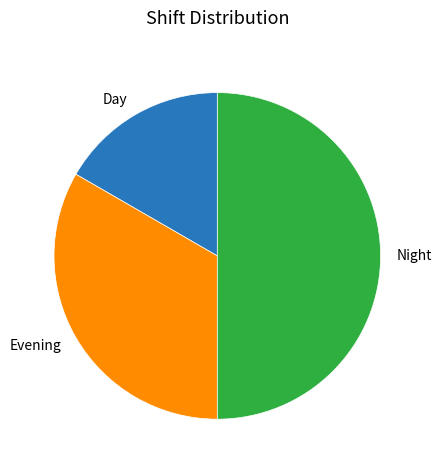

Does Day represent more than half of the total?

No